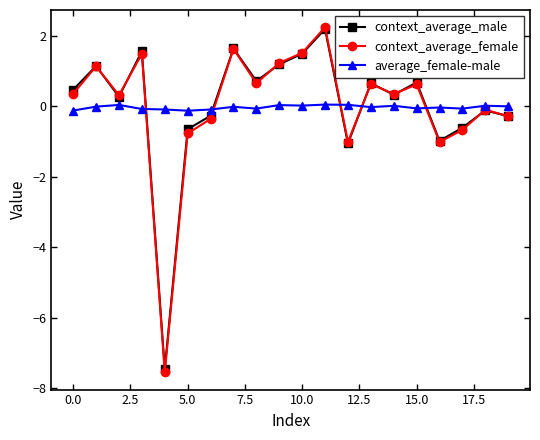

True or false: average_female-male has more than 2 interior local peaks.

True